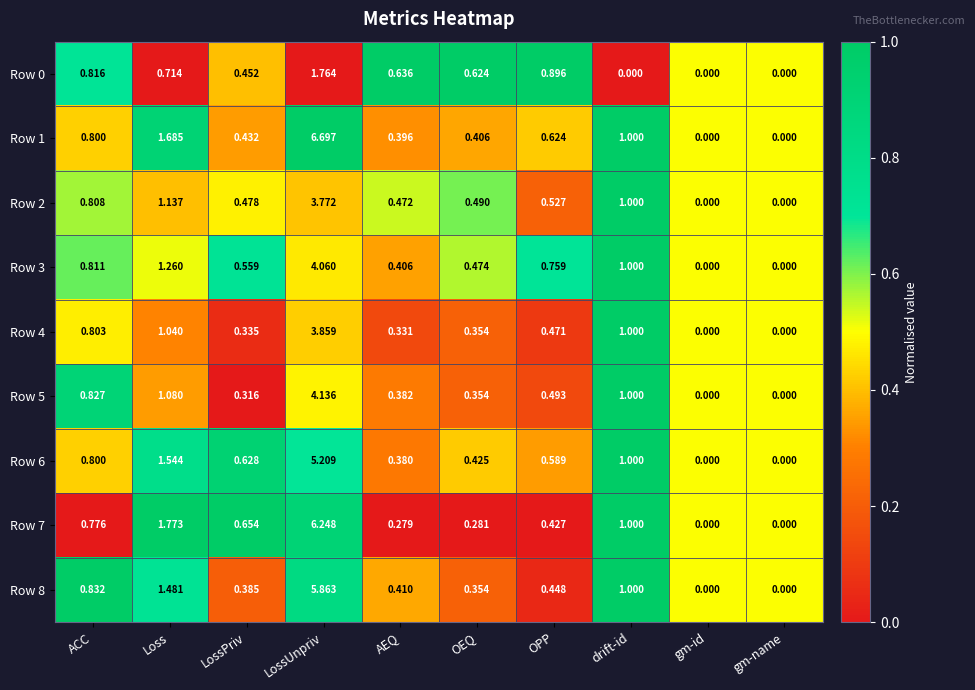

At which category does the chart reach its peak across all series?

LossUnpriv